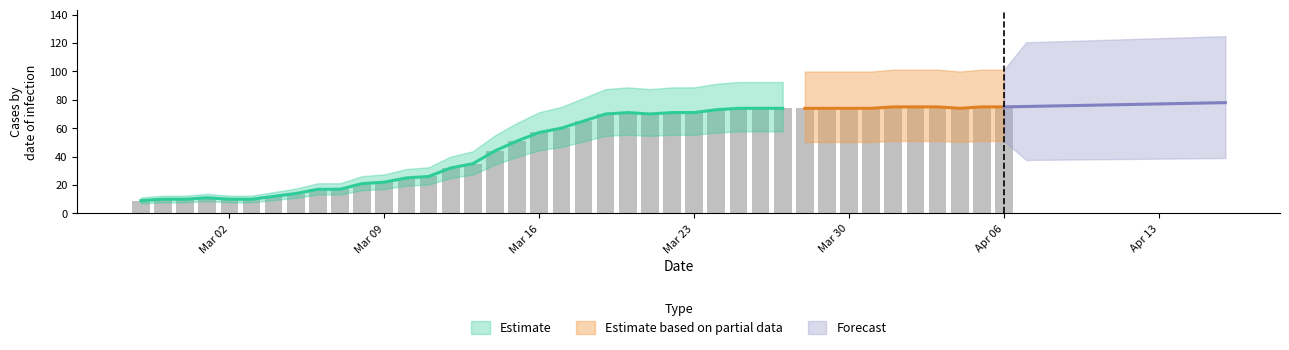

Between 2020-04-03 and 2020-03-29, which is larger?

2020-04-03